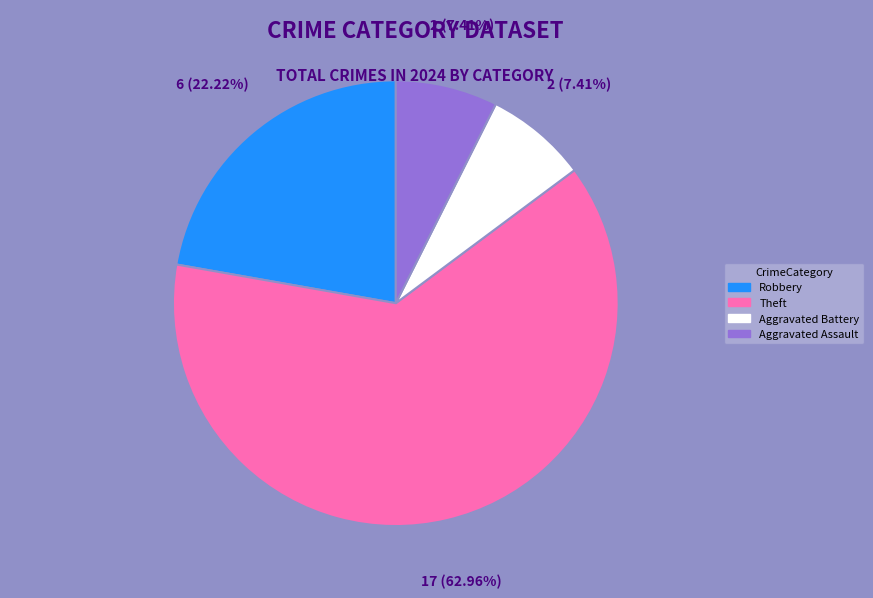

Which slice is the largest?

Theft